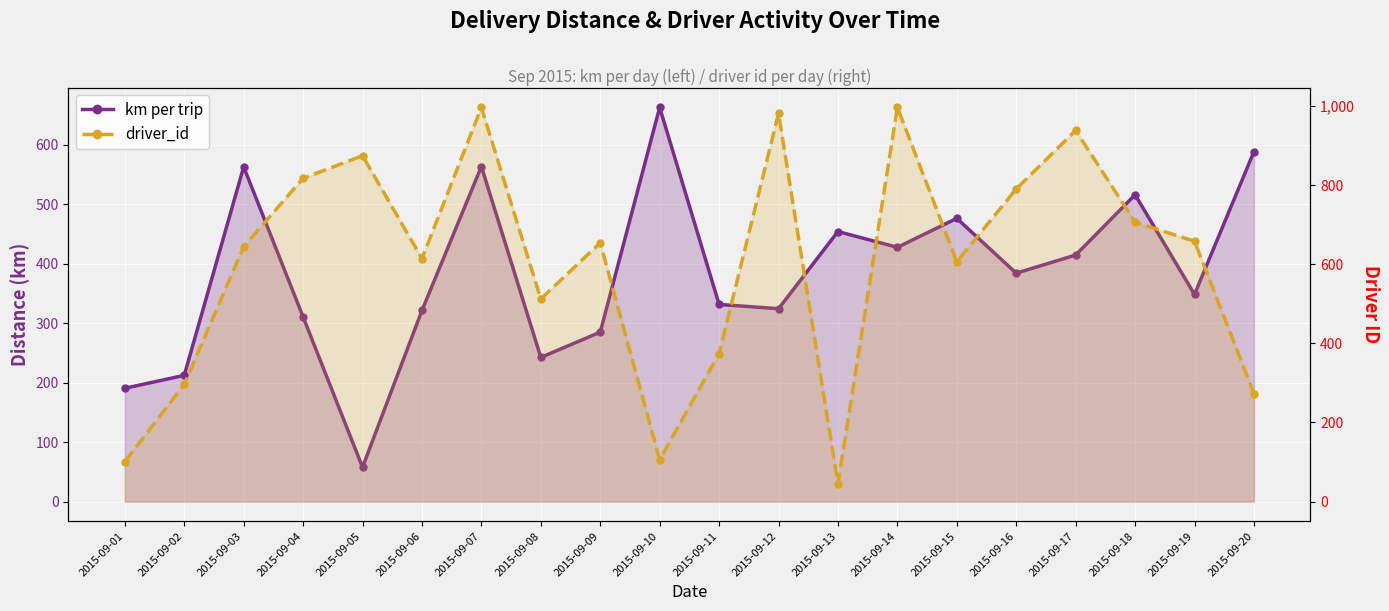

The value of driver_id at 2015-09-10 is 106.0. True or false?

True